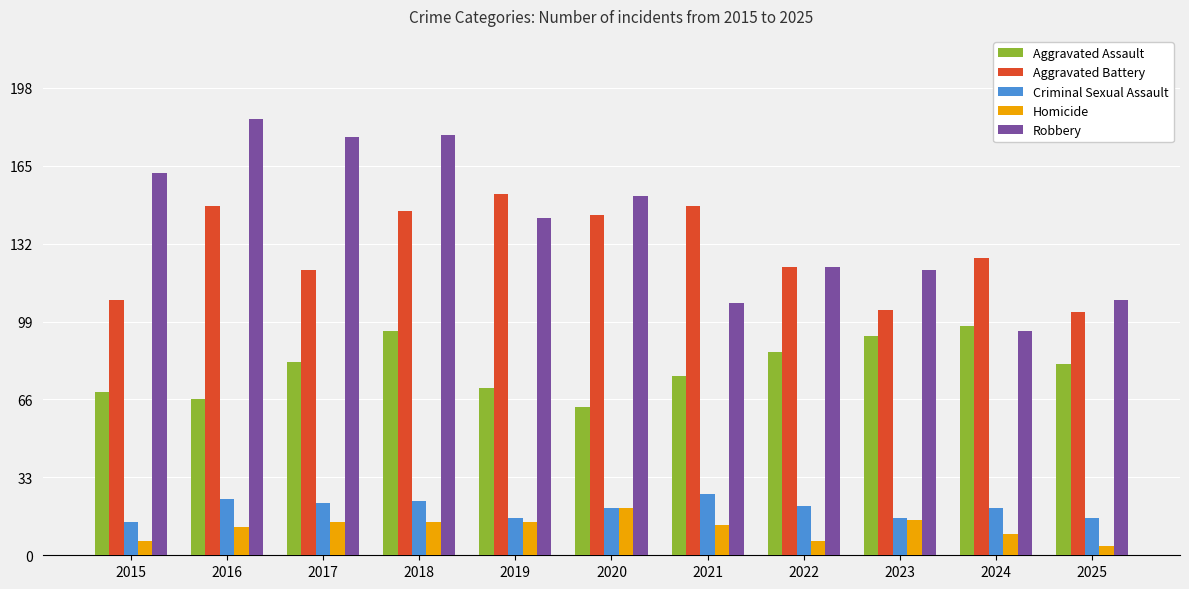

True or false: Aggravated Battery has a value of 103 at 2025.

True